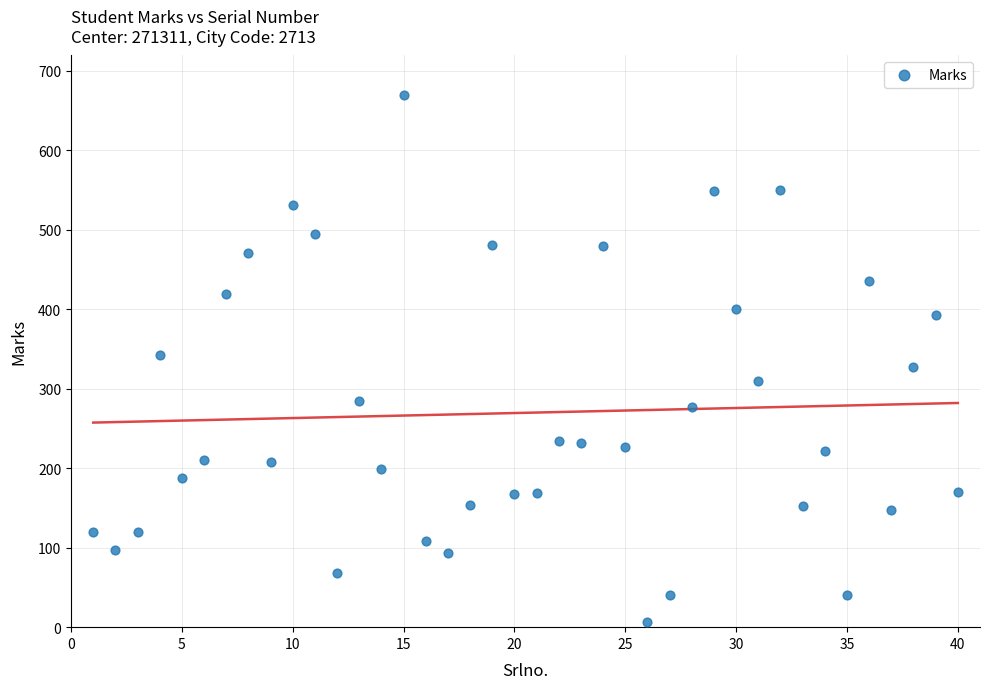

What is the range of X values (max minus min)?

39